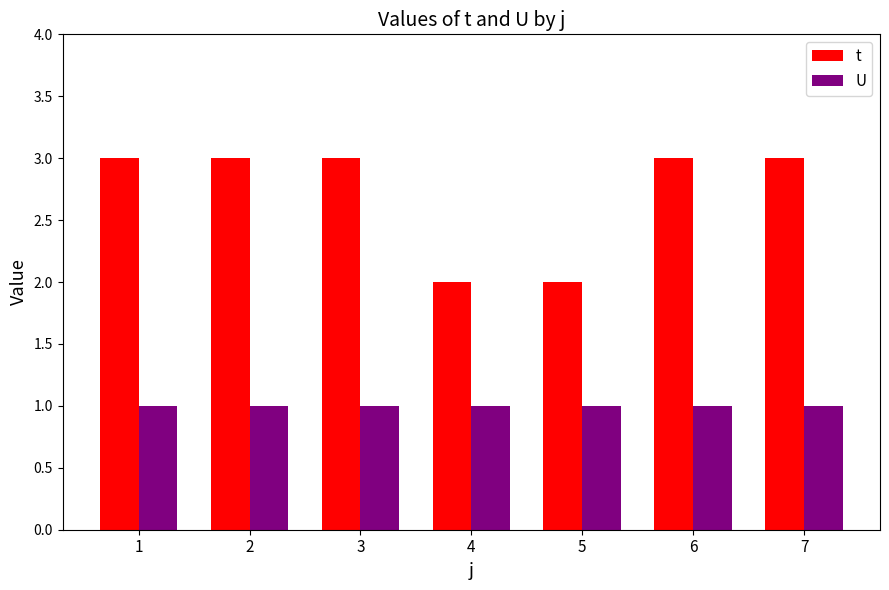

Reading left to right, transcribe all the data shown in this chart.

t: 3	3	3	2	2	3	3
U: 1	1	1	1	1	1	1